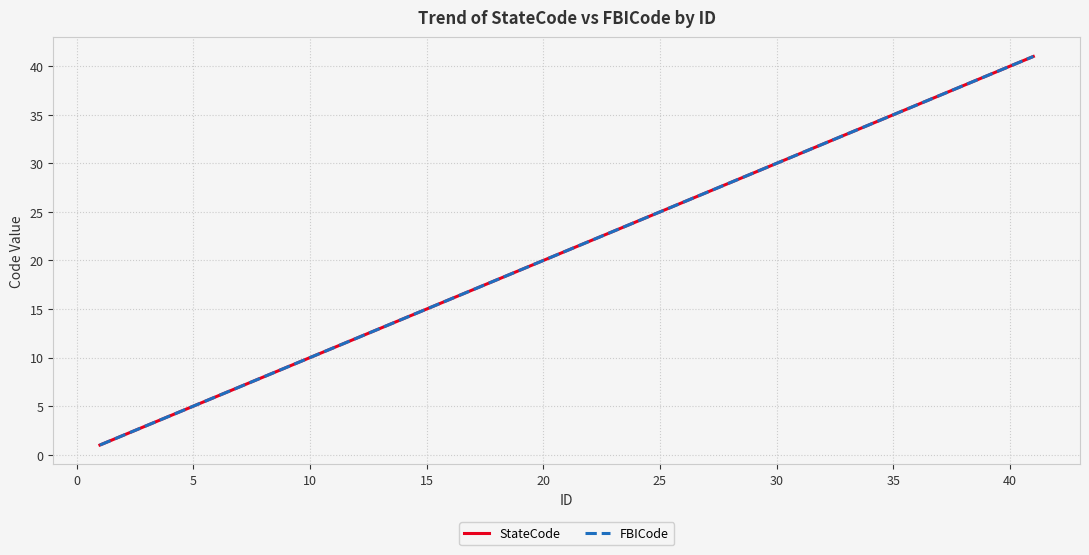

Reading left to right, list all the values displayed in this chart.

StateCode: 1	2	3	4	5	6	7	8	9	10	11	12	13	14	15	16	17	18	19	20	21	22	23	24	25	26	27	28	29	30	31	32	33	34	35	36	37	38	39	41
FBICode: 1	2	3	4	5	6	7	8	9	10	11	12	13	14	15	16	17	18	19	20	21	22	23	24	25	26	27	28	29	30	31	32	33	34	35	36	37	38	39	41